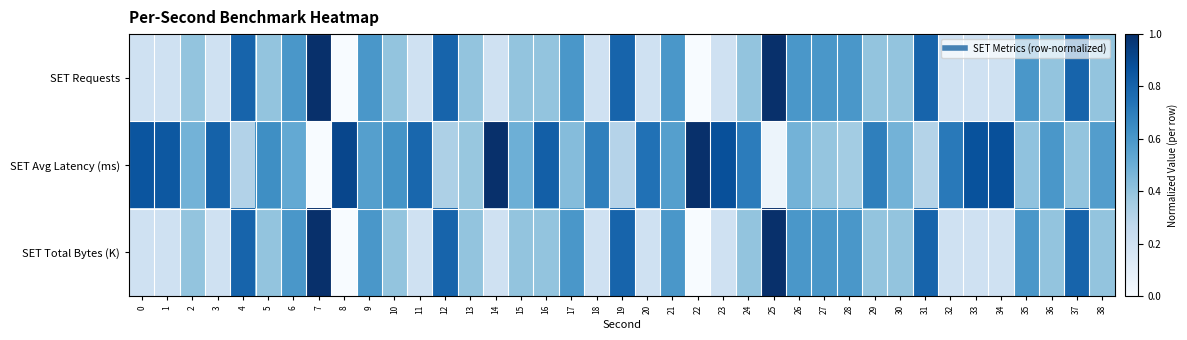

Reading right to left, list all the values displayed in this chart.

SET Requests: 38=0.4	37=0.8	36=0.4	35=0.6	34=0.2	33=0.2	32=0.2	31=0.8	30=0.4	29=0.4	28=0.6	27=0.6	26=0.6	25=1.0	24=0.4	23=0.2	22=0.0	21=0.6	20=0.2	19=0.8	18=0.2	17=0.6	16=0.4	15=0.4	14=0.2	13=0.4	12=0.8	11=0.2	10=0.4	9=0.6	8=0.0	7=1.0	6=0.6	5=0.4	4=0.8	3=0.2	2=0.4	1=0.2	0=0.2
SET Avg Latency (ms): 38=0.6	37=0.4	36=0.6	35=0.4	34=0.9	33=0.9	32=0.7	31=0.3	30=0.5	29=0.7	28=0.4	27=0.4	26=0.5	25=0.1	24=0.7	23=0.9	22=1.0	21=0.6	20=0.7	19=0.3	18=0.7	17=0.4	16=0.8	15=0.5	14=1.0	13=0.4	12=0.3	11=0.8	10=0.6	9=0.6	8=0.9	7=0.0	6=0.5	5=0.6	4=0.3	3=0.8	2=0.5	1=0.8	0=0.9
SET Total Bytes (K): 38=0.4	37=0.8	36=0.4	35=0.6	34=0.2	33=0.2	32=0.2	31=0.8	30=0.4	29=0.4	28=0.6	27=0.6	26=0.6	25=1.0	24=0.4	23=0.2	22=0.0	21=0.6	20=0.2	19=0.8	18=0.2	17=0.6	16=0.4	15=0.4	14=0.2	13=0.4	12=0.8	11=0.2	10=0.4	9=0.6	8=0.0	7=1.0	6=0.6	5=0.4	4=0.8	3=0.2	2=0.4	1=0.2	0=0.2